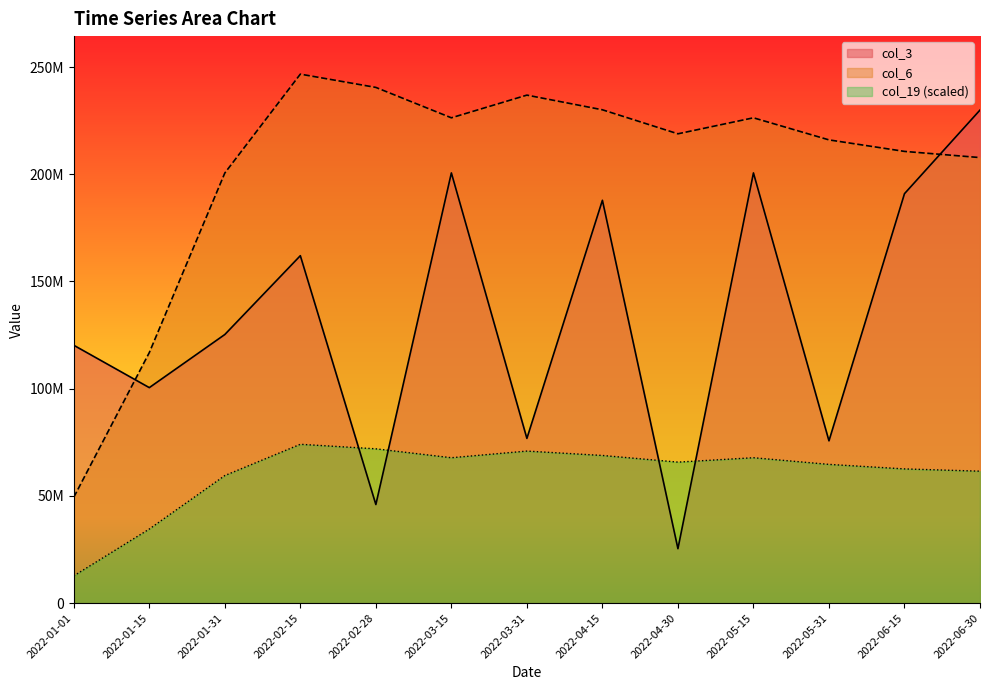

Which series changed the most between 2022-02-15 and 2022-05-15?

col_3